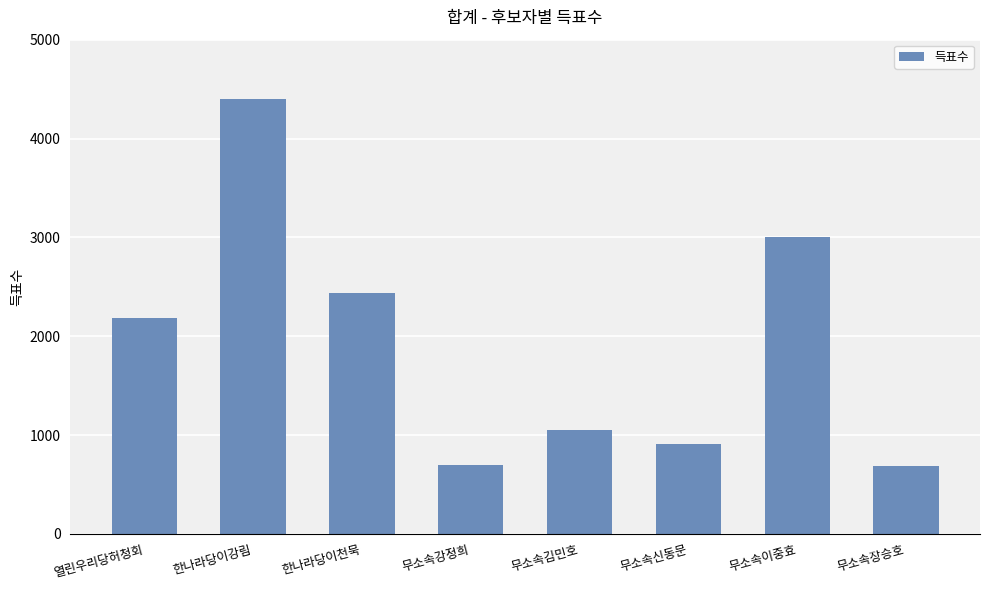

Which category has the highest value across all series?

한나라당이강림